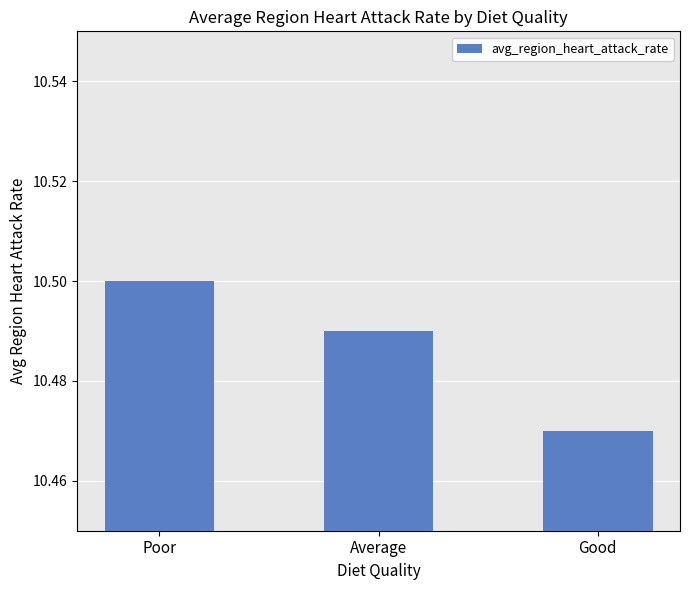

List the labels in order of value, smallest first.

Good, Average, Poor